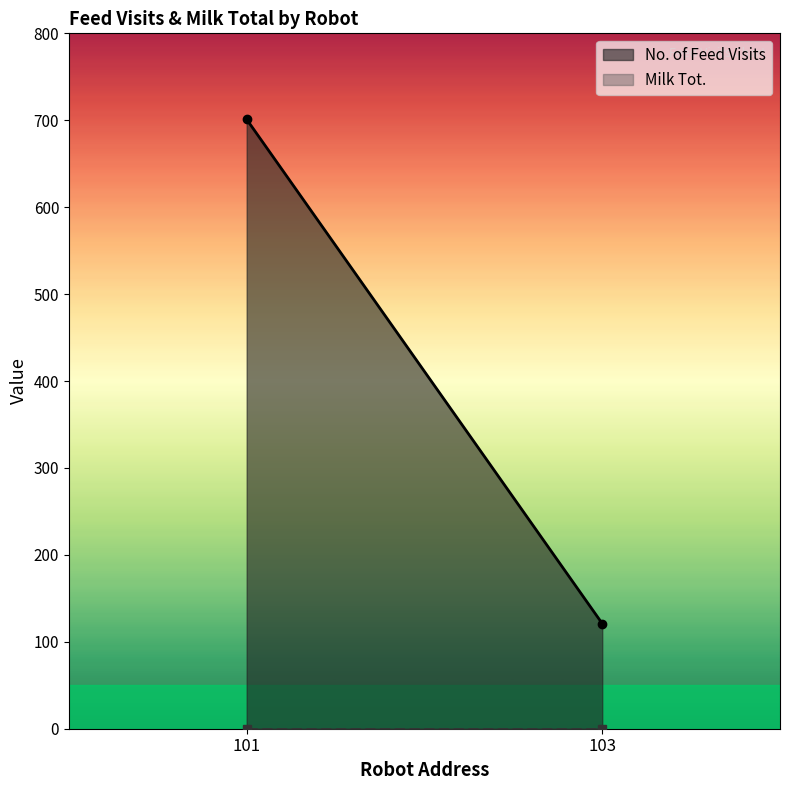

How many No. of Feed Visits values are between 121 and 701?

2